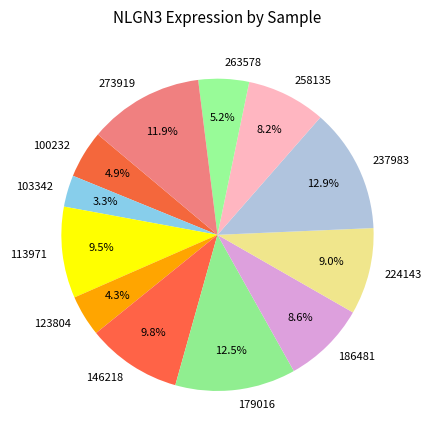

What is the ratio of the value at 113971 to the value at 100232?

1.9